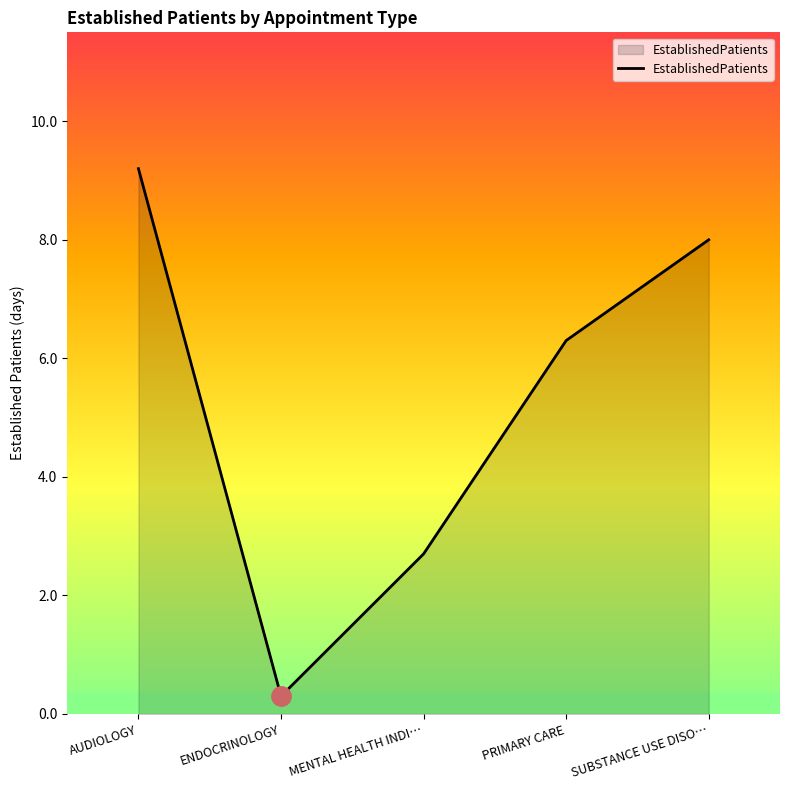

List the labels in order of value, smallest first.

ENDOCRINOLOGY, MENTAL HEALTH INDI…, PRIMARY CARE, SUBSTANCE USE DISO…, AUDIOLOGY